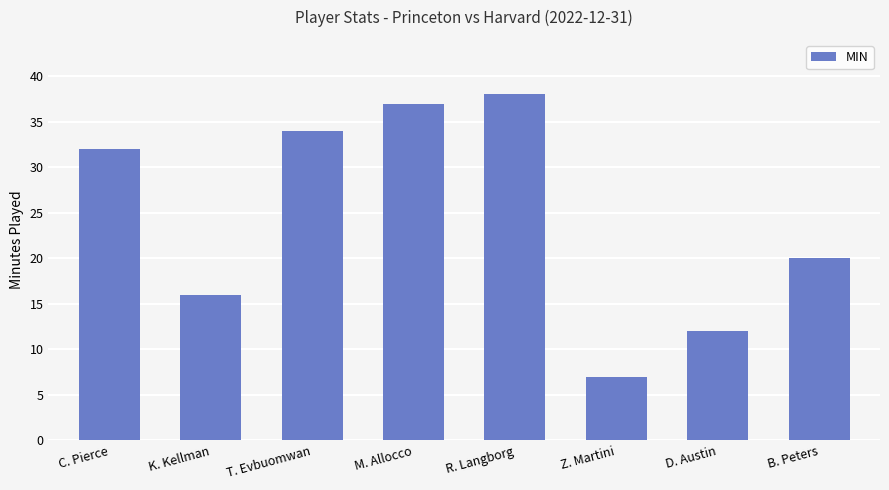

How many bars are there in total?

8